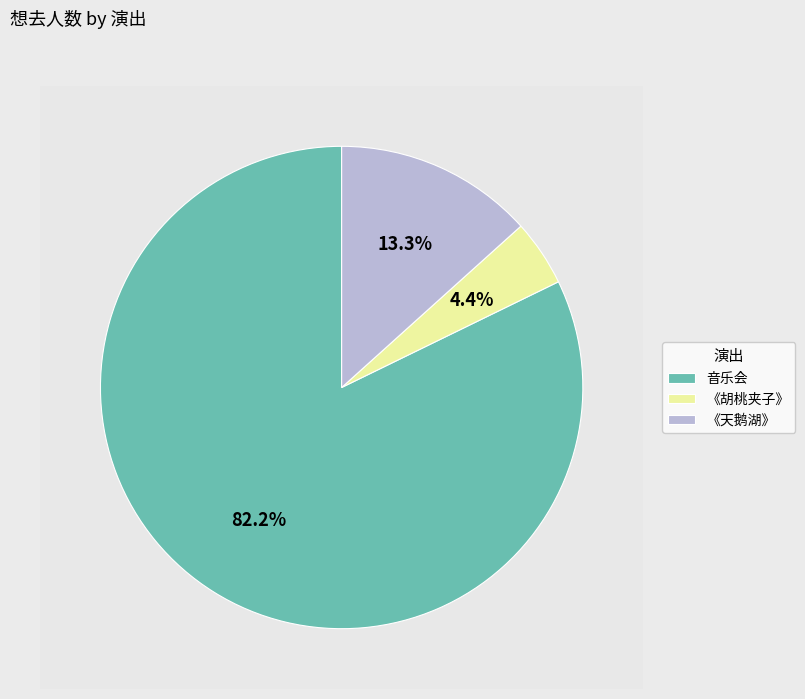

Is there any slice that represents more than half of the pie?

Yes